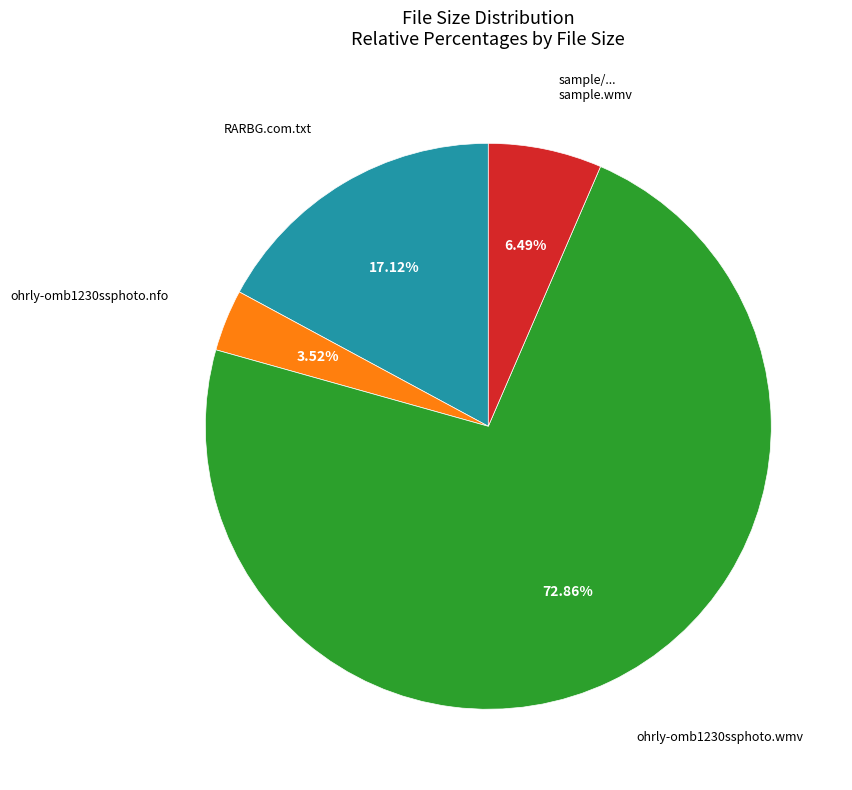

Is there a majority slice in this chart?

Yes